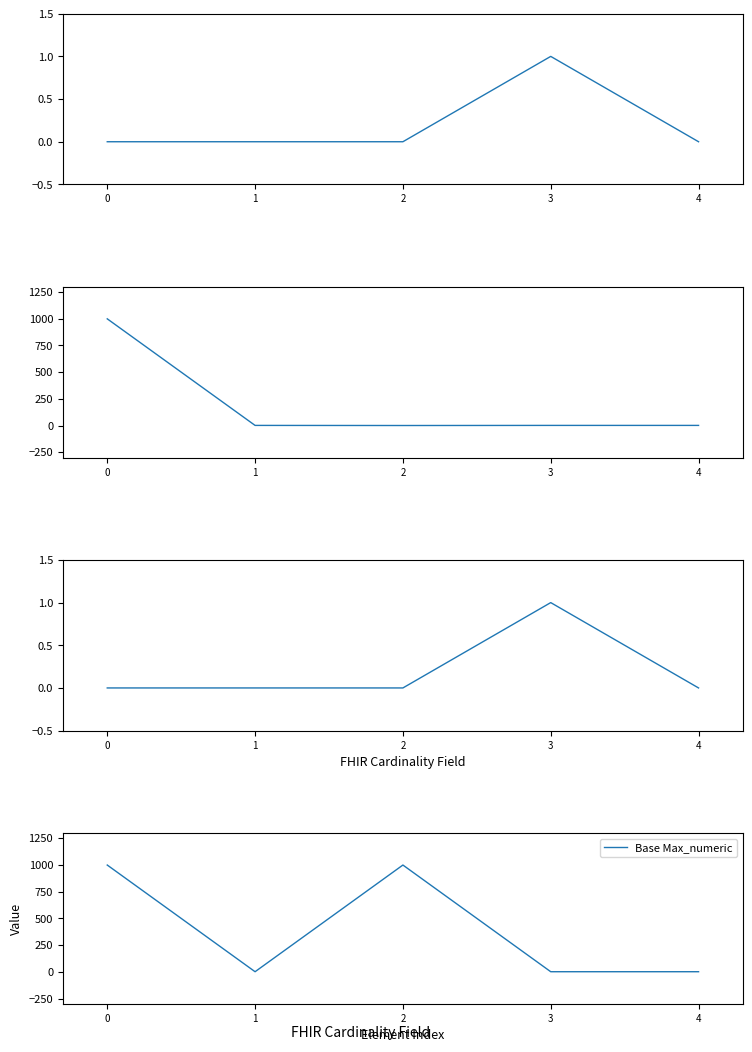

At which category does Base Min reach its first local peak?

3